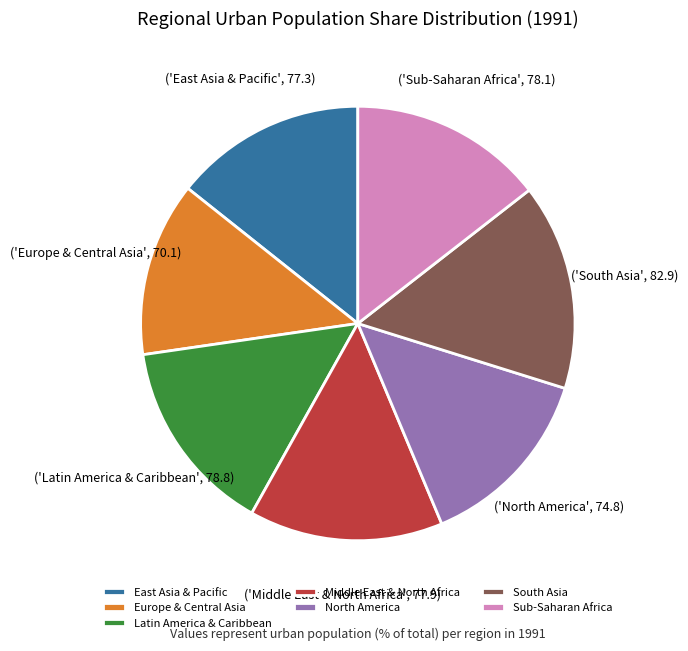

Which category has the biggest portion of the pie?

South Asia